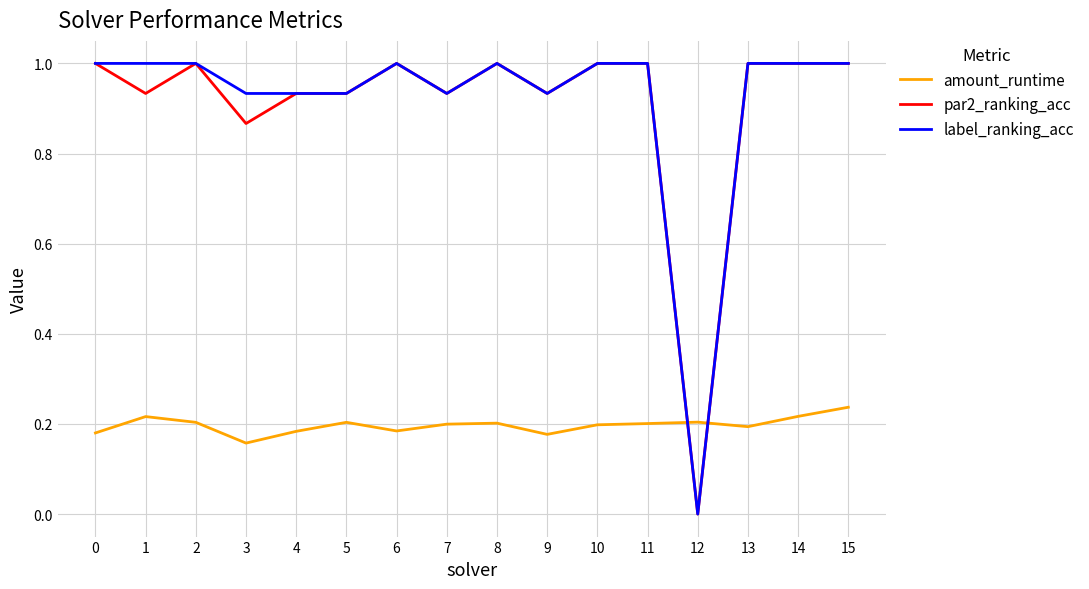

What is the highest value of the par2_ranking_acc series?

1.0